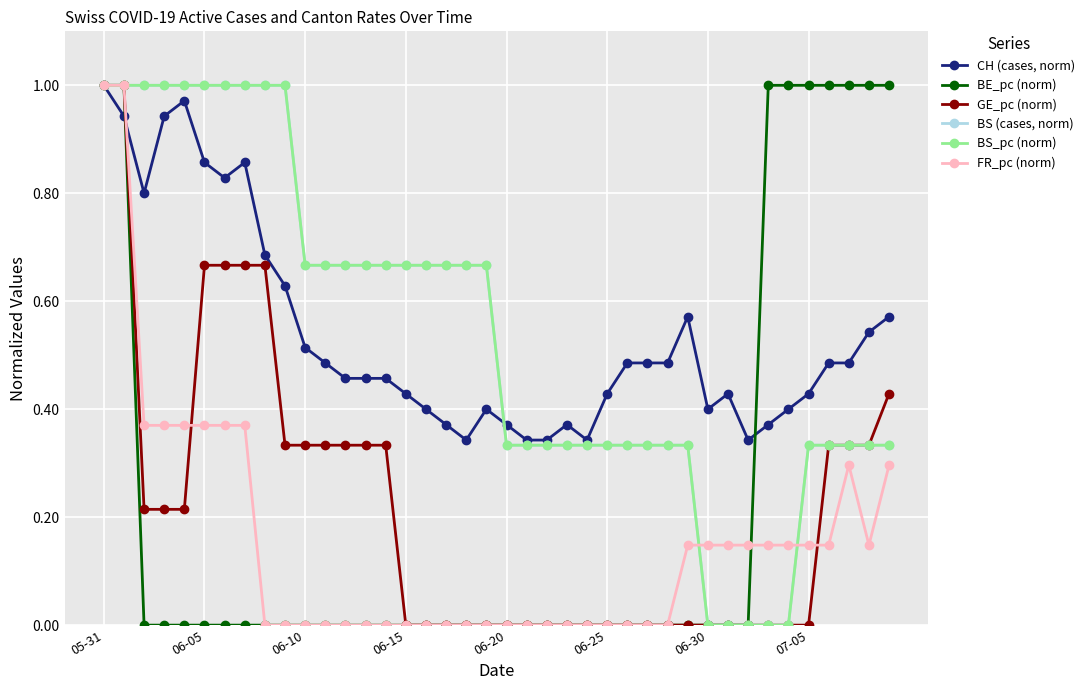

Is this an area chart (filled region under the line)?

No